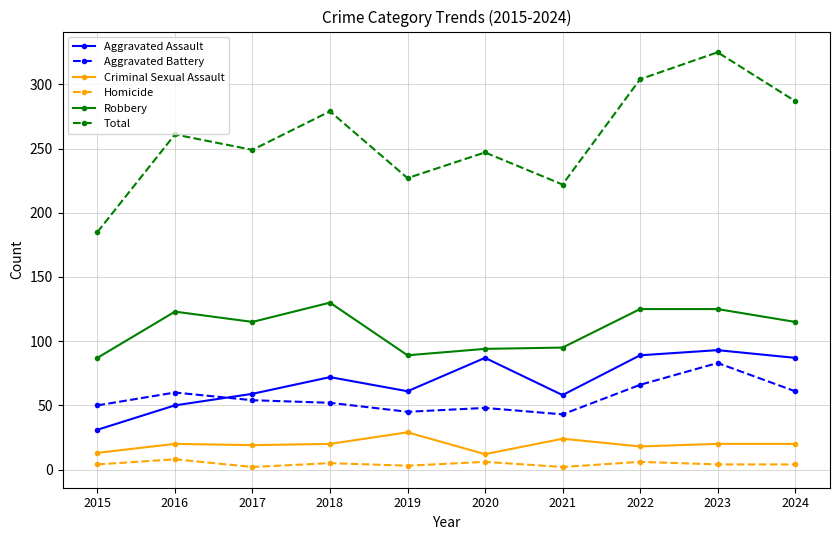

What is the sum of the Robbery values at 2017 and 2016?

238